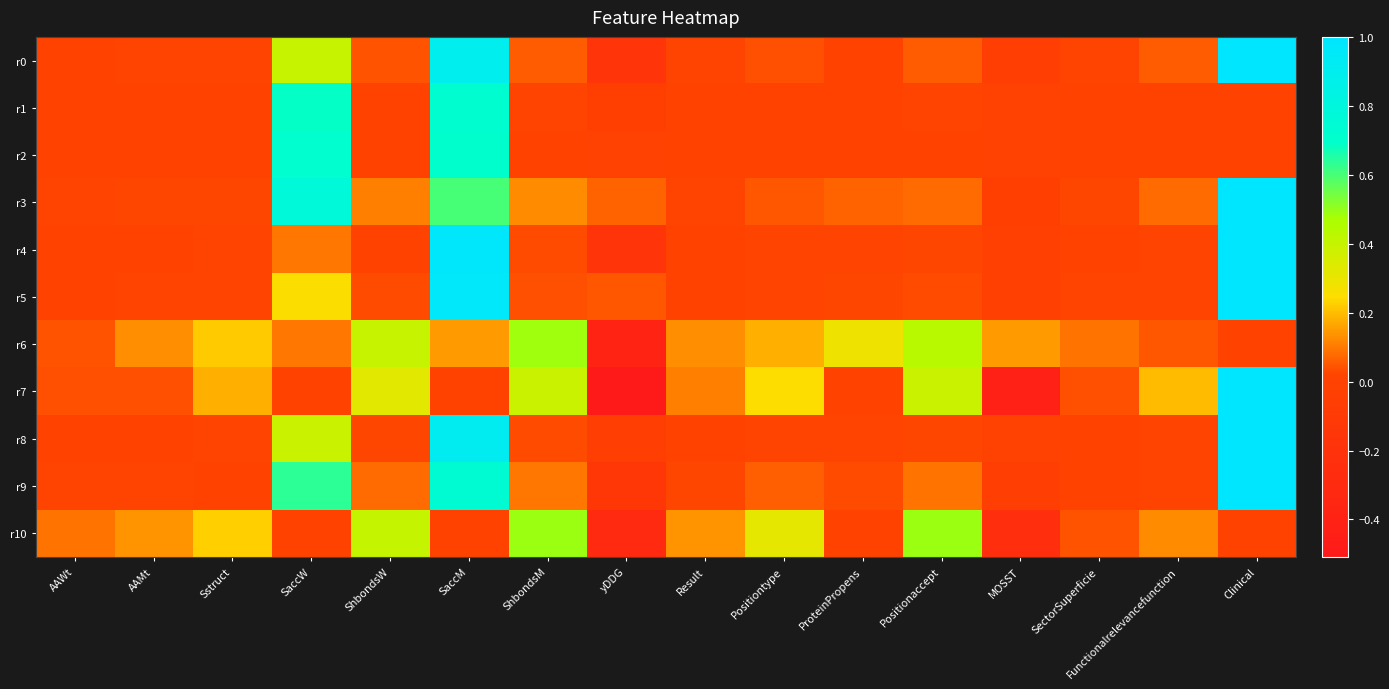

Rank the series by their maximum value, from lowest to highest.

r6, r10, r2, r1, r0, r3, r4, r5, r7, r8, r9